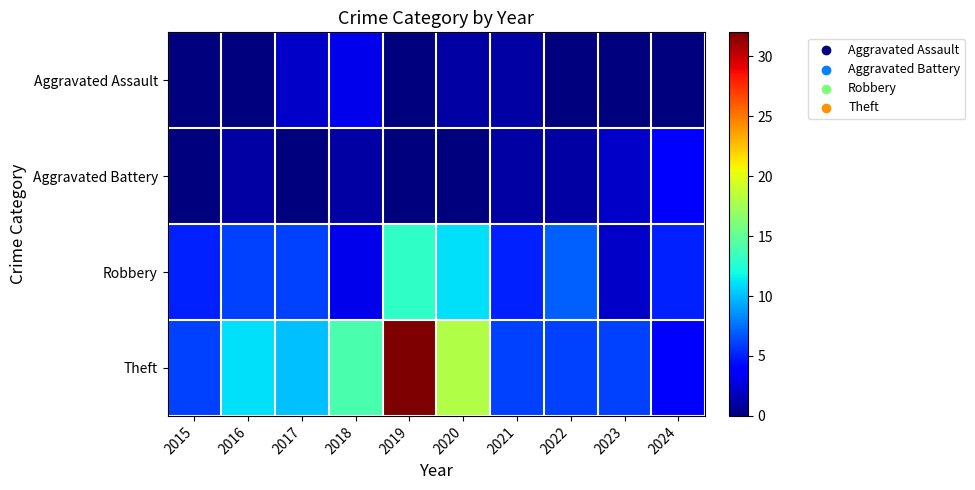

Which series has the largest total across all categories?

Theft